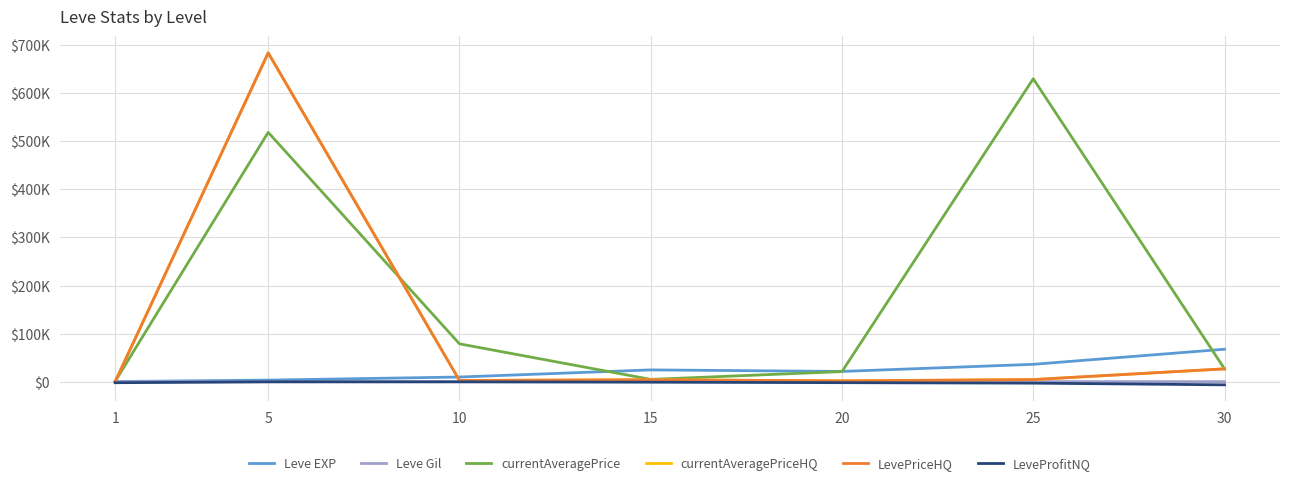

Is this an area chart (filled region under the line)?

No